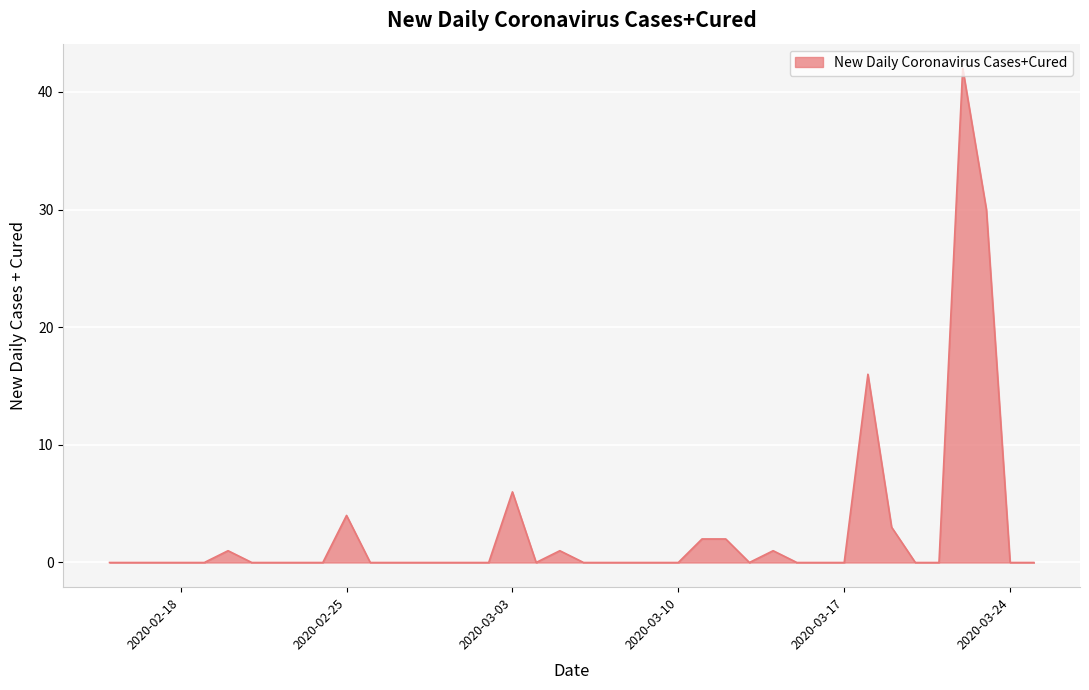

What is the difference between the maximum and minimum values?

42